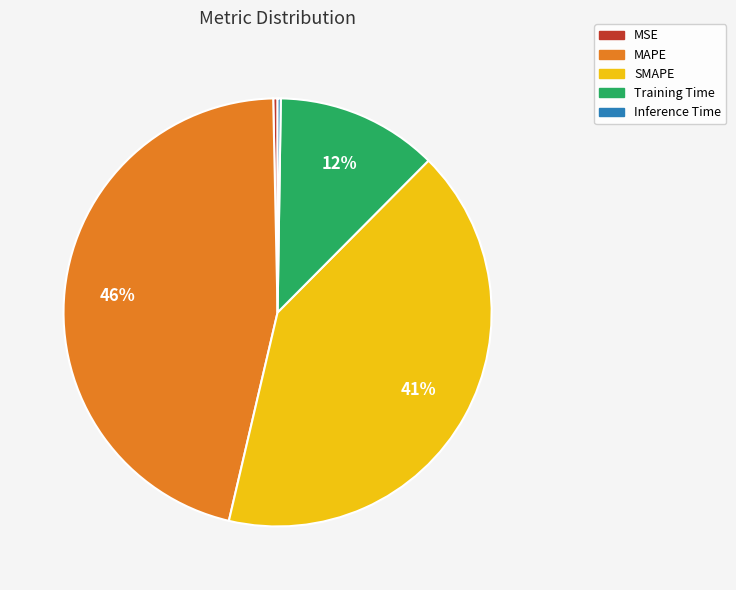

True or false: MSE accounts for 10% of the total.

False